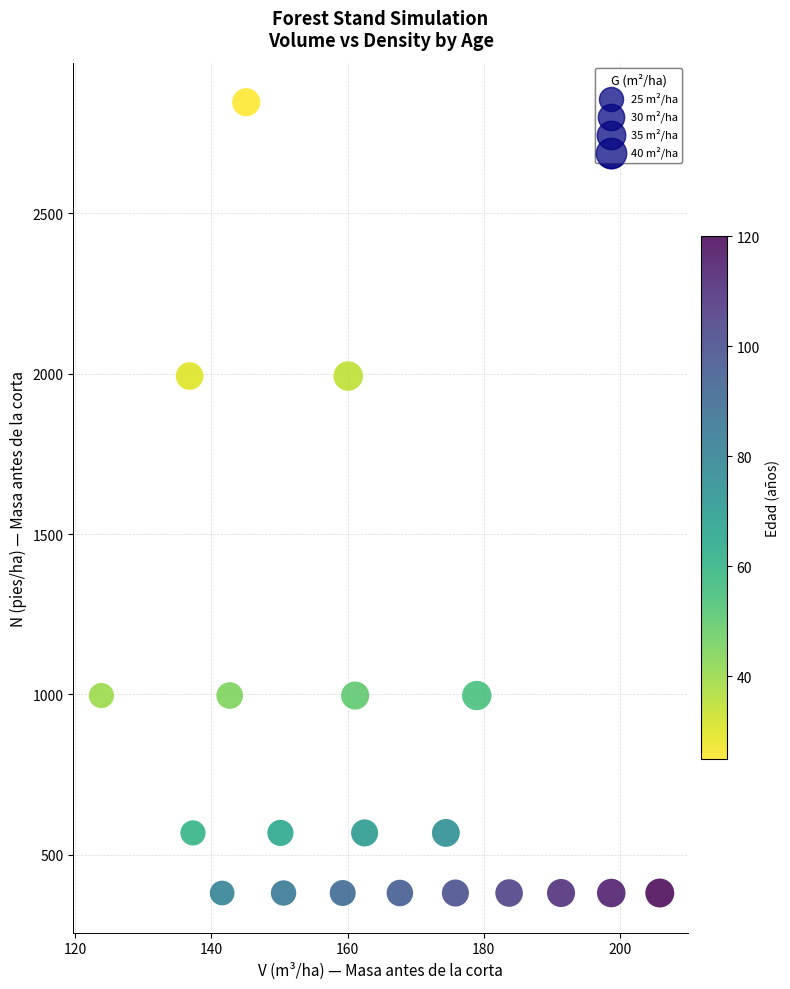

What is the range of X values (max minus min)?

82.0